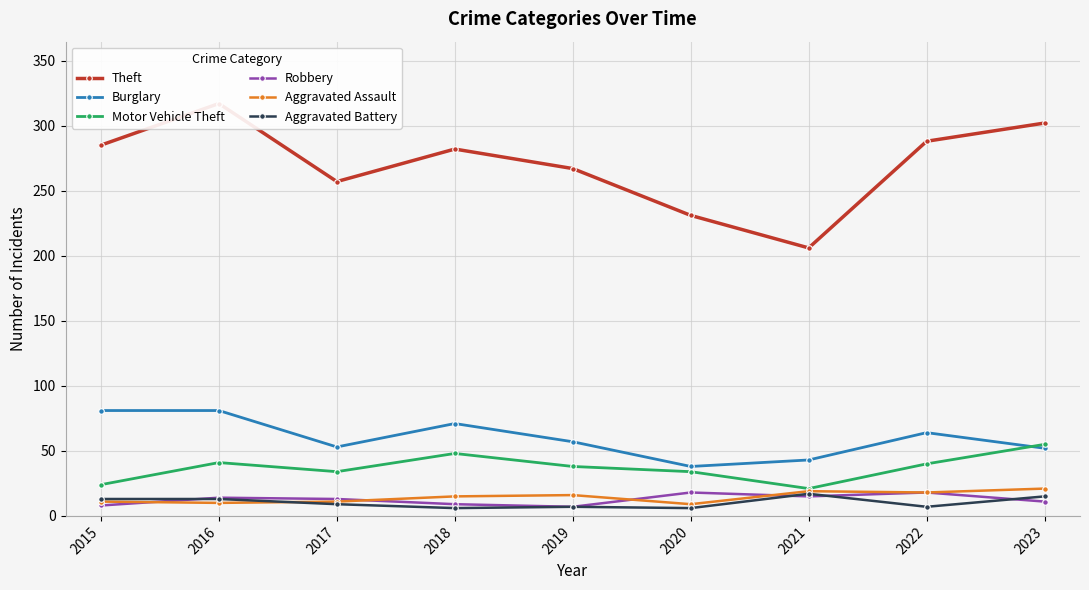

Where does the Motor Vehicle Theft series first go above 38?

2016